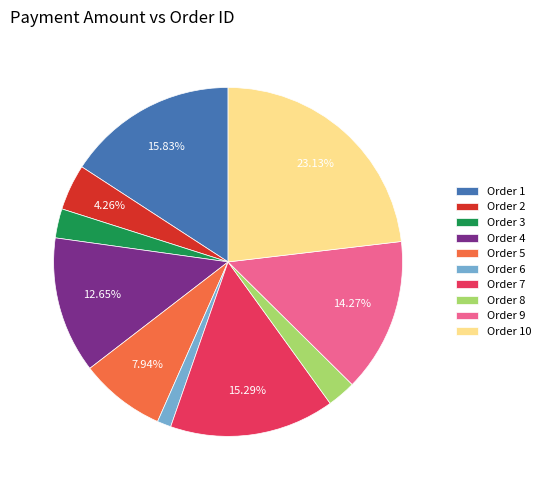

What is the ratio of the value at Order 4 to the value at Order 5?

1.6